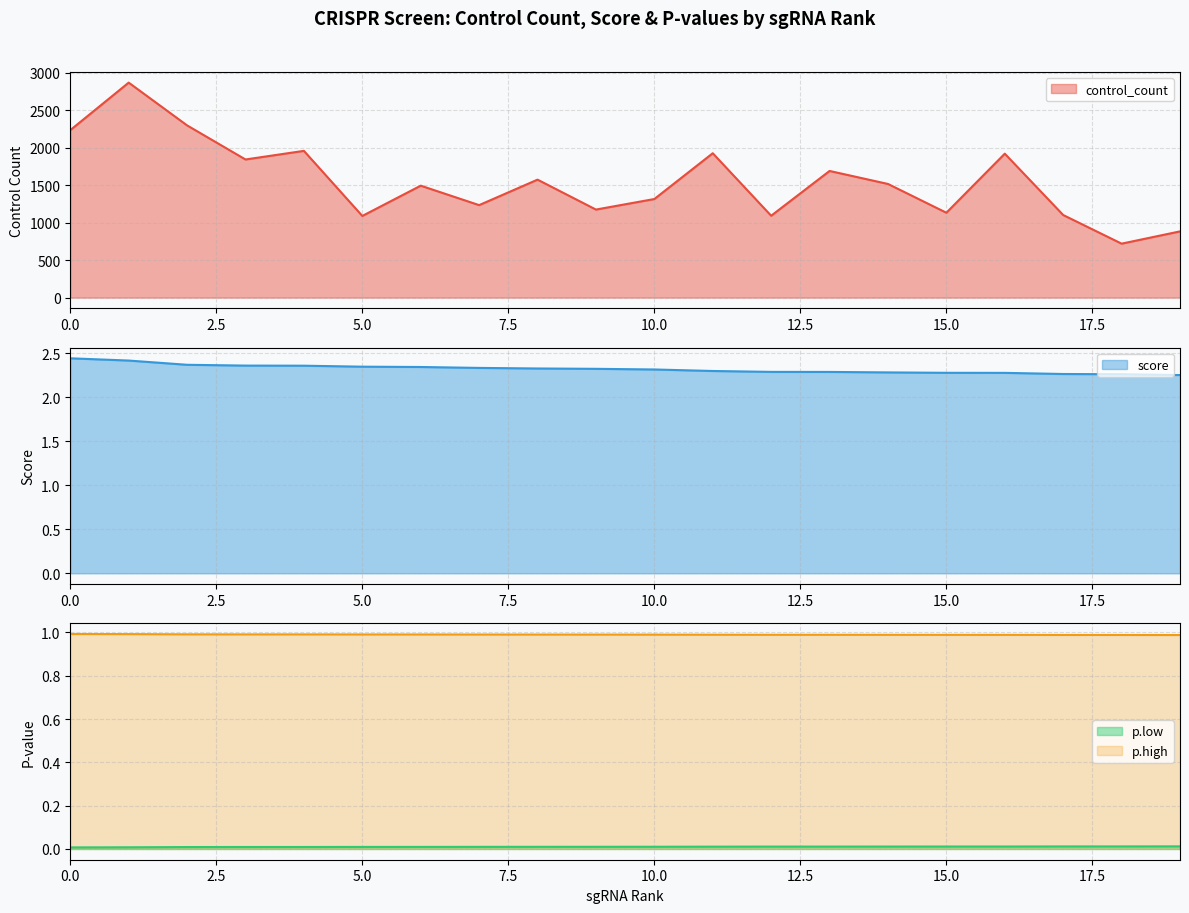

How many score values are between 2 and 3?

20